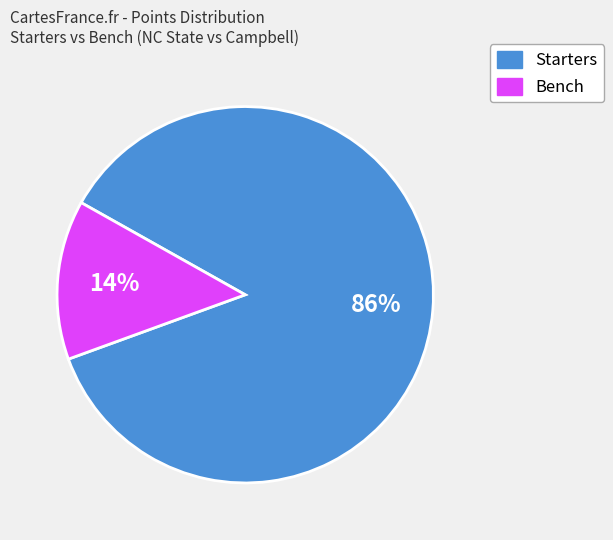

Is there a majority slice in this chart?

Yes